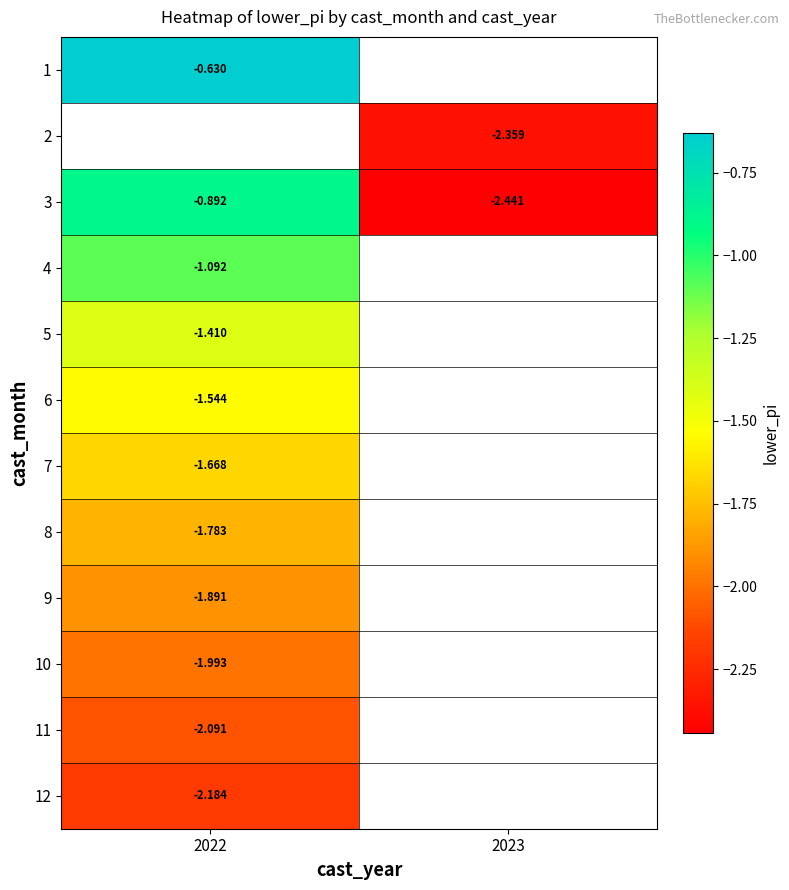

Is the value of 6 at 2022 greater than the value of 5 at 2022?

No